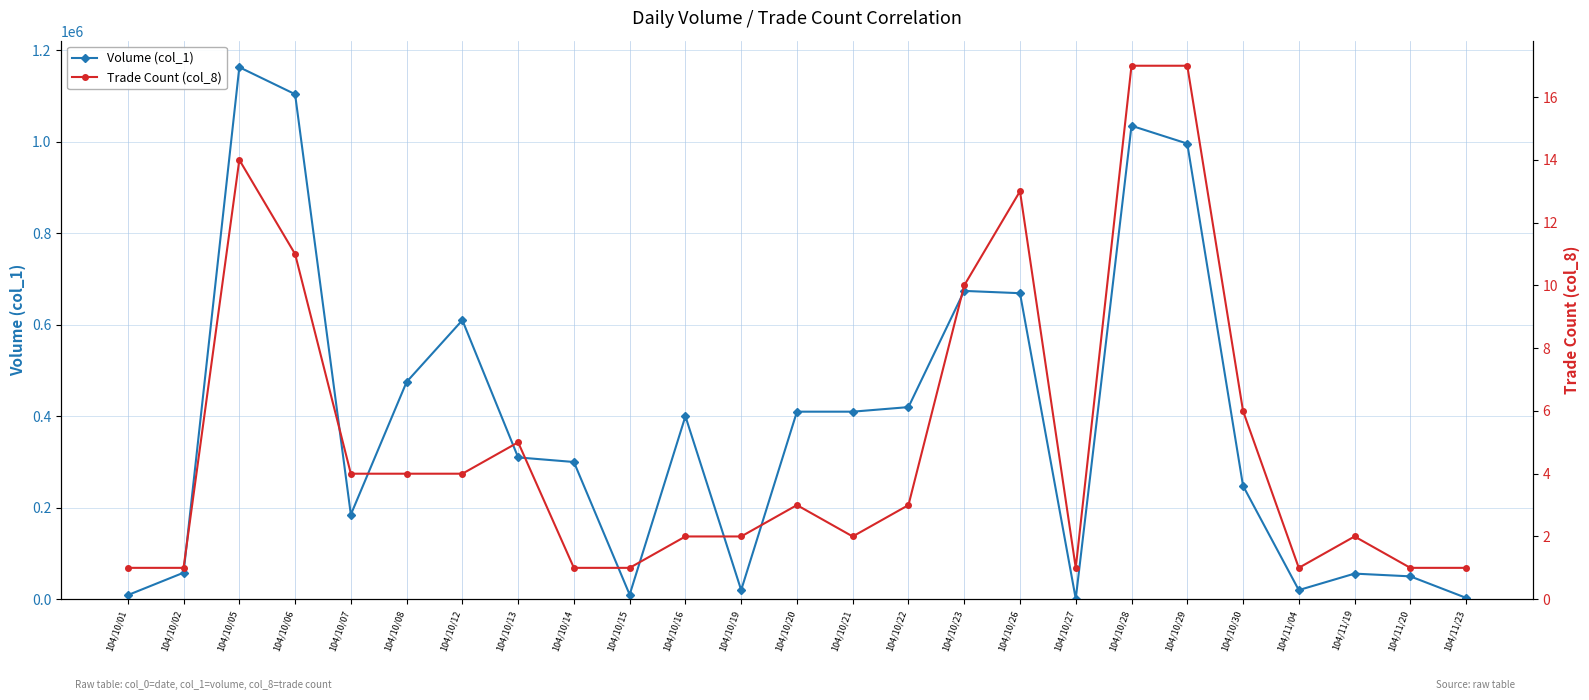

At which label does Volume (col_1) reach its peak?

104/10/05